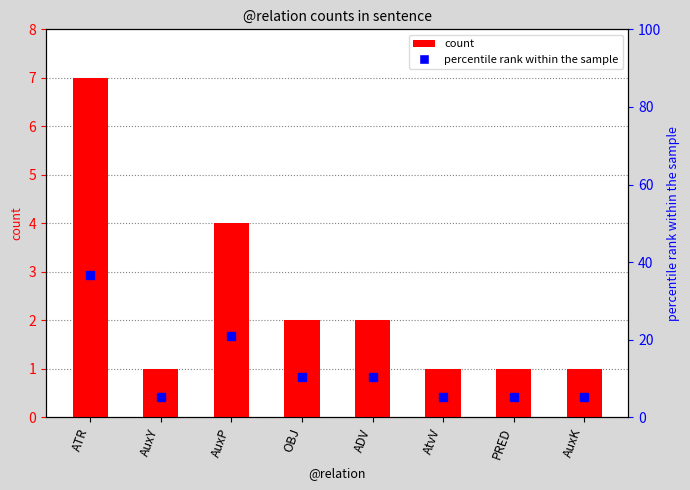

What is the label of the 6th bar from the right?

AuxP